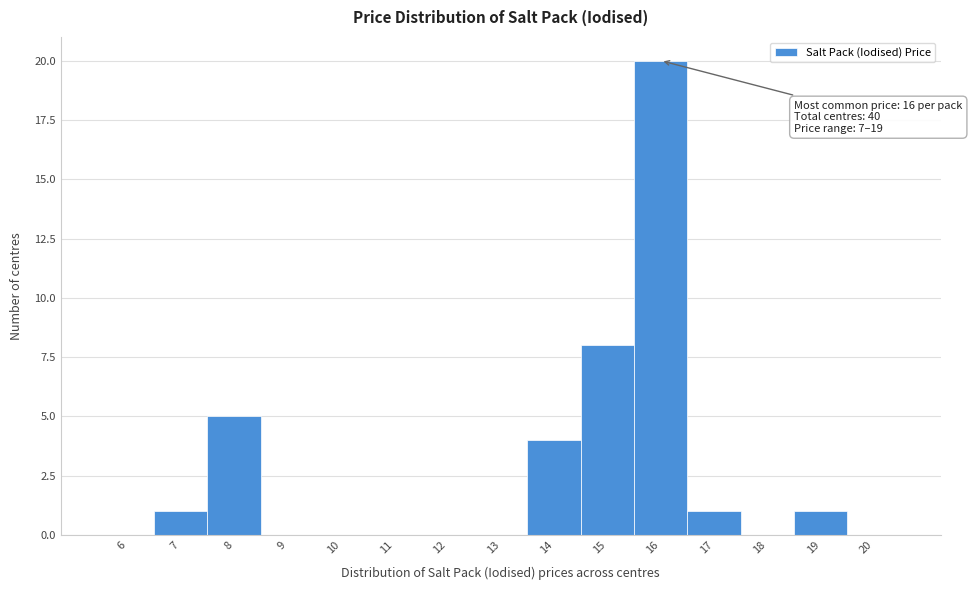

Reading left to right, transcribe all the data shown in this chart.

6=0	7=1	8=5	9=0	10=0	11=0	12=0	13=0	14=4	15=8	16=20	17=1	18=0	19=1	20=0